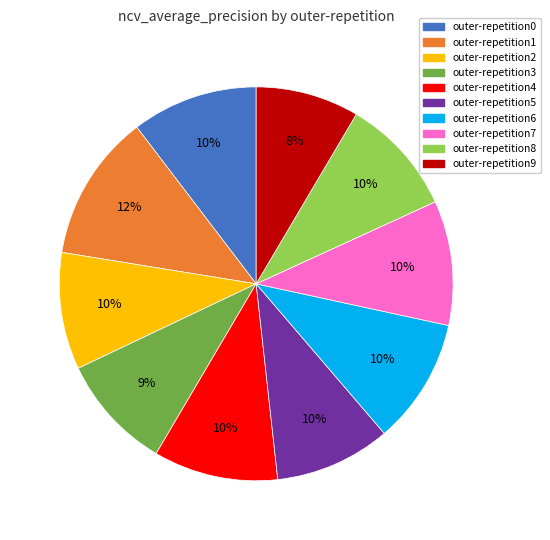

Is outer-repetition8 the majority of the pie?

No